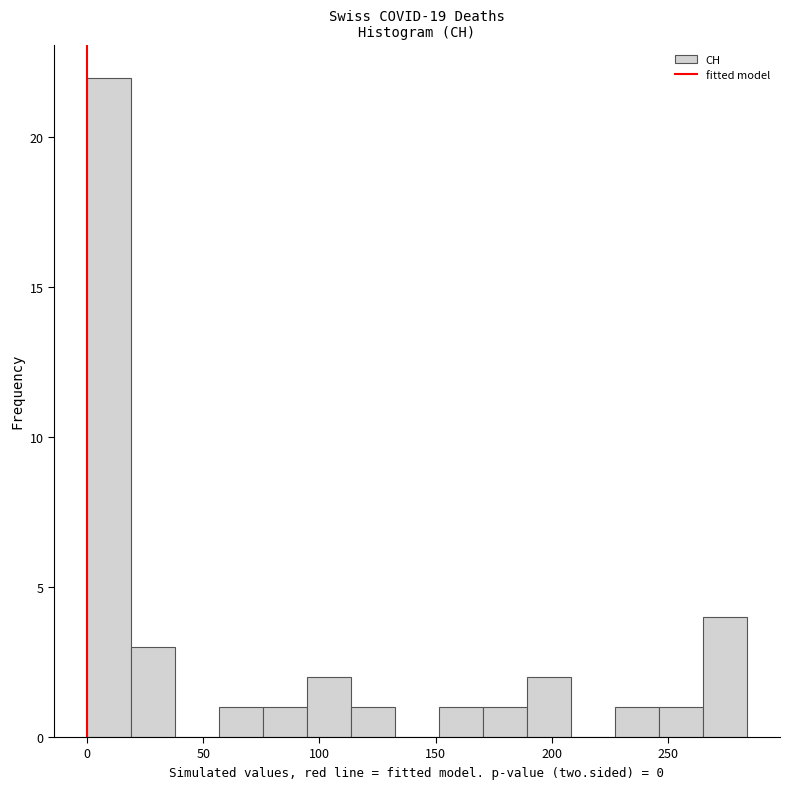

Read against the x-axis, roughly where is the centre of the tallest bar?

10